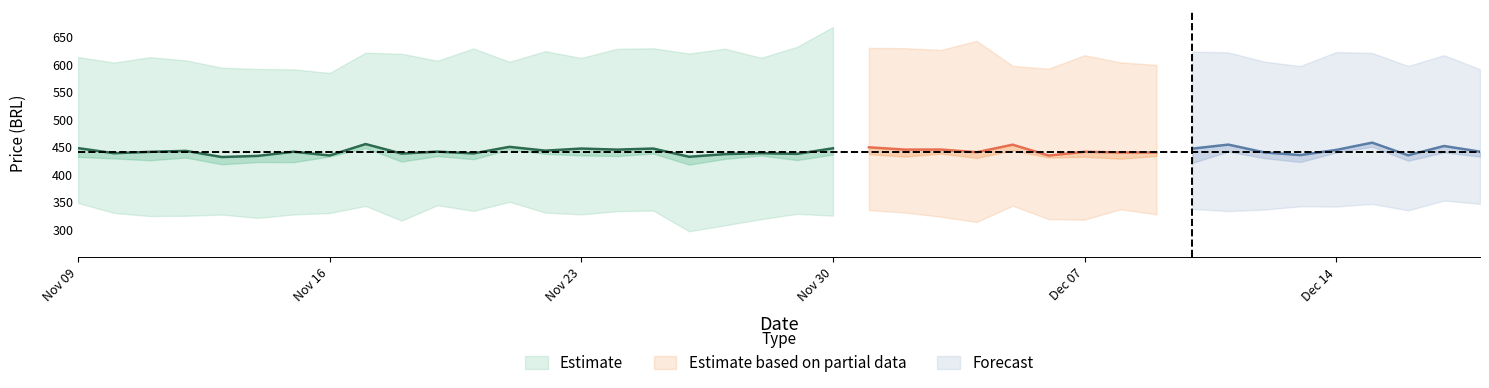

How many lines are shown in the chart?

5